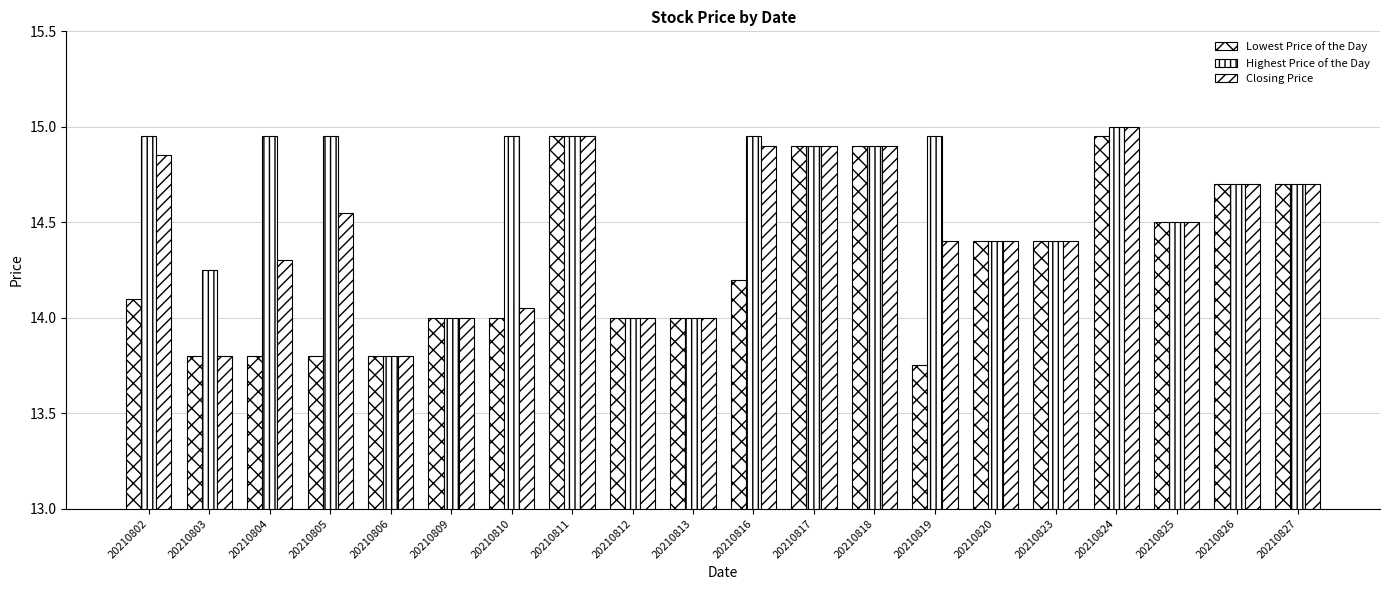

Which series changed the most between 20210812 and 20210819?

Highest Price of the Day